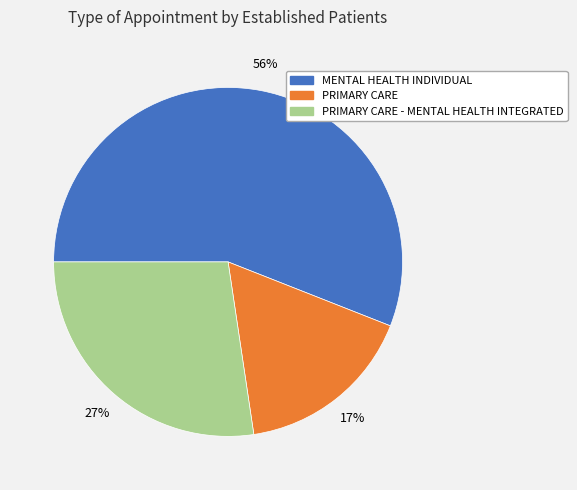

Count the number of slices in the pie.

3